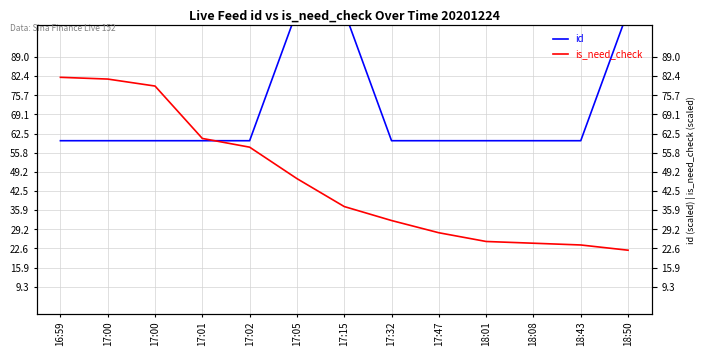

True or false: is_need_check has more than 0 points higher than both neighbors.

False